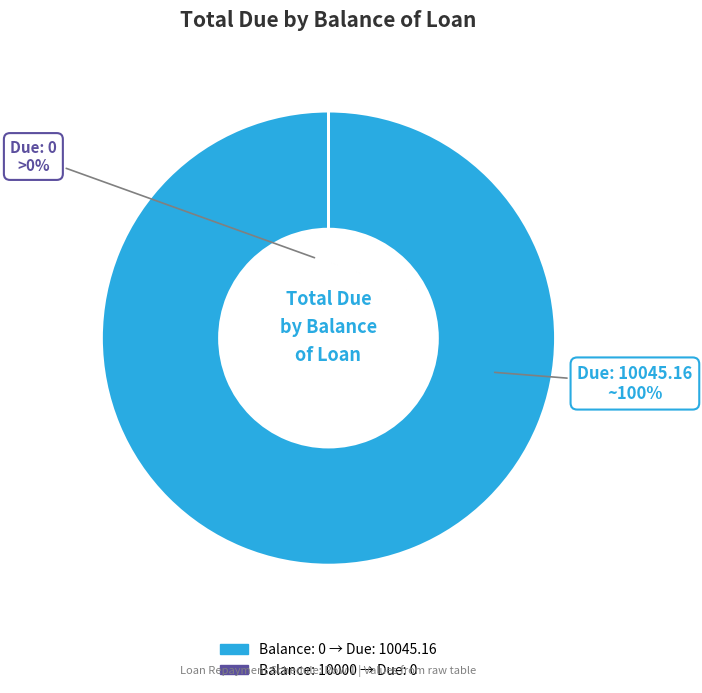

Combined, what portion of the pie is Balance of Loan: 0 and Balance of Loan: 10000?

100.0%